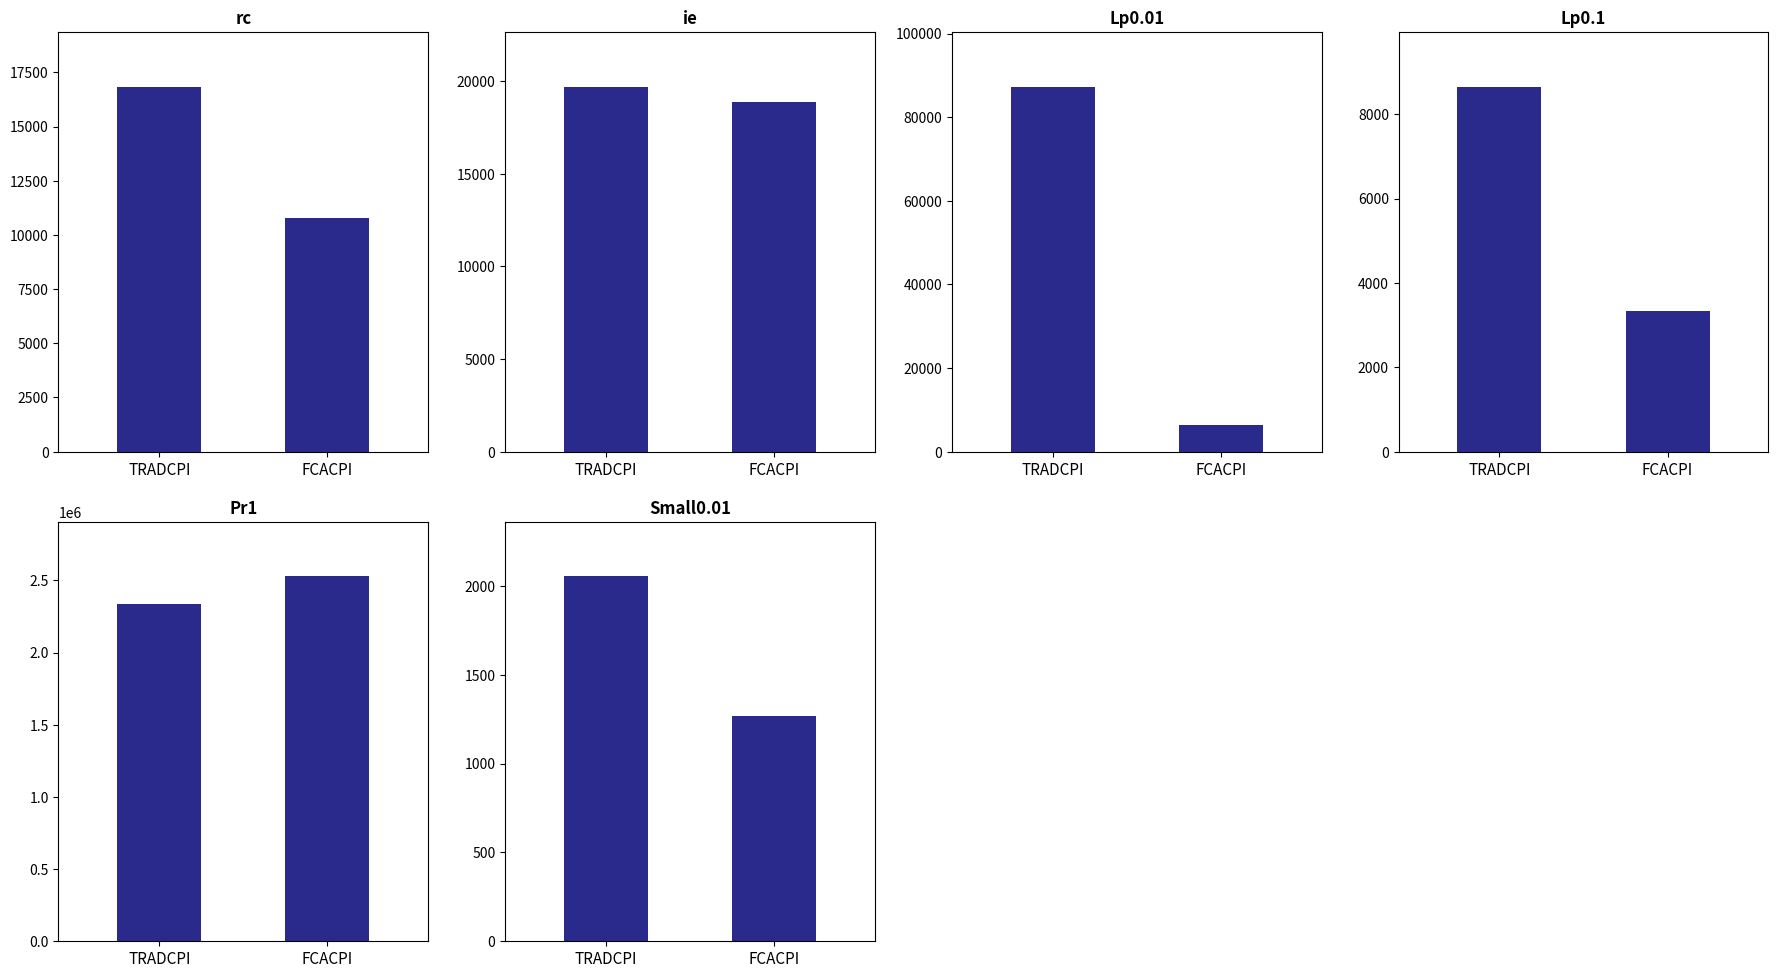

Which series changed the most between TRADCPI and FCACPI?

Pr1